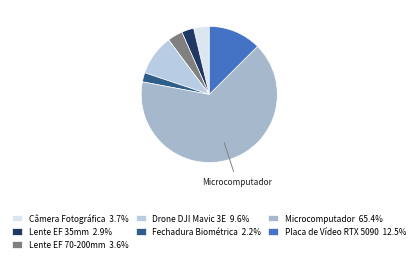

How many segments does this pie chart have?

7